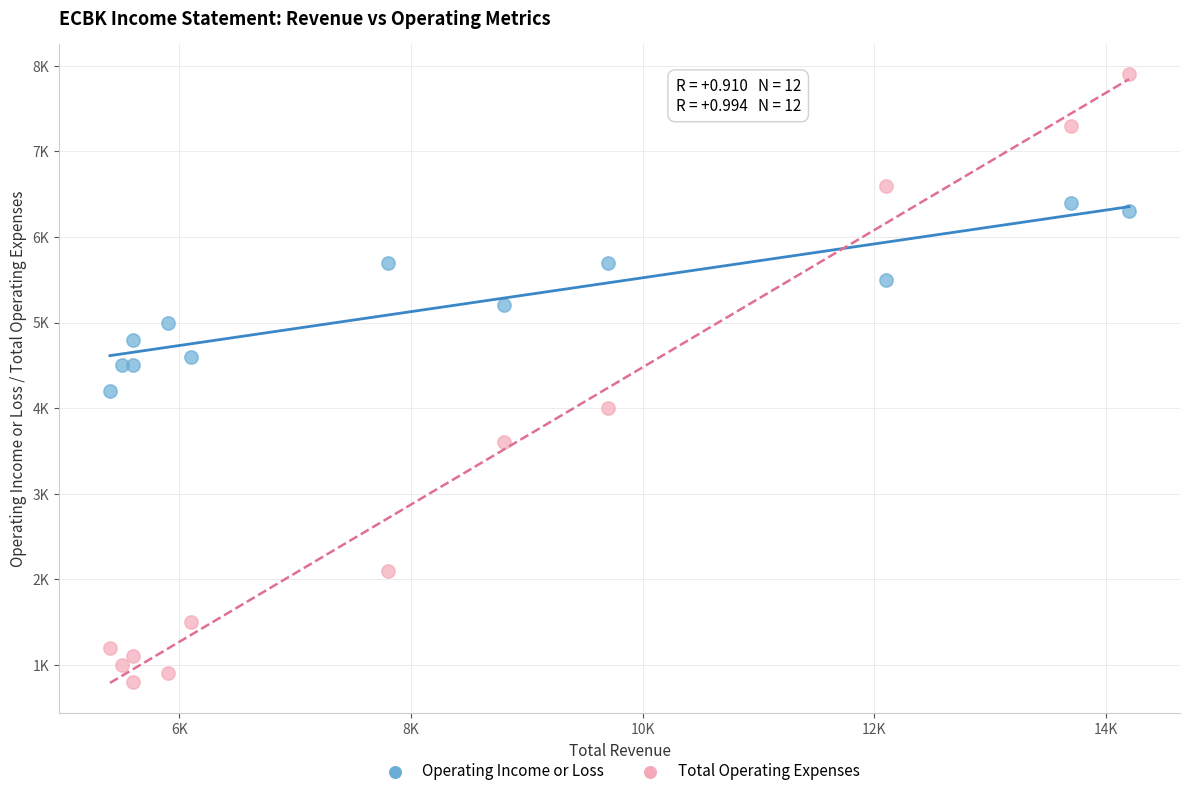

Which series reaches the maximum Y coordinate?

Total Operating Expenses